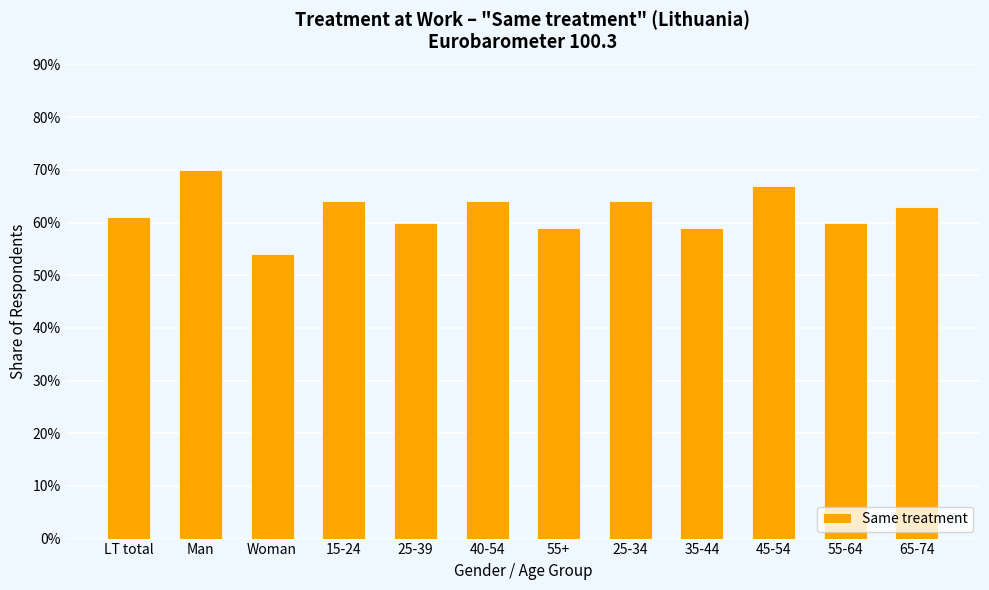

Rank the categories by value from lowest to highest.

Woman, 55+, 35-44, 25-39, 55-64, LT total, 65-74, 15-24, 40-54, 25-34, 45-54, Man